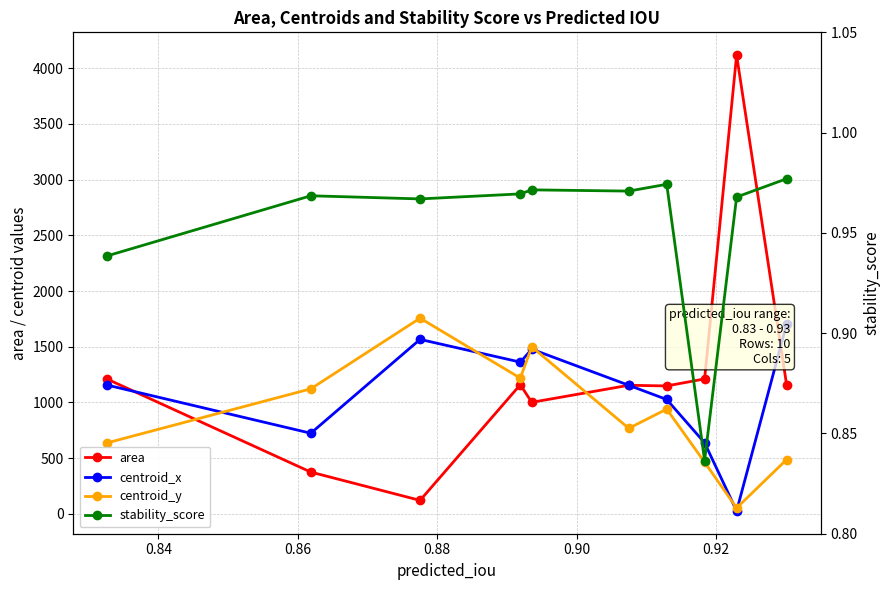

True or false: stability_score has a value of 1.4 at 0.90.

False